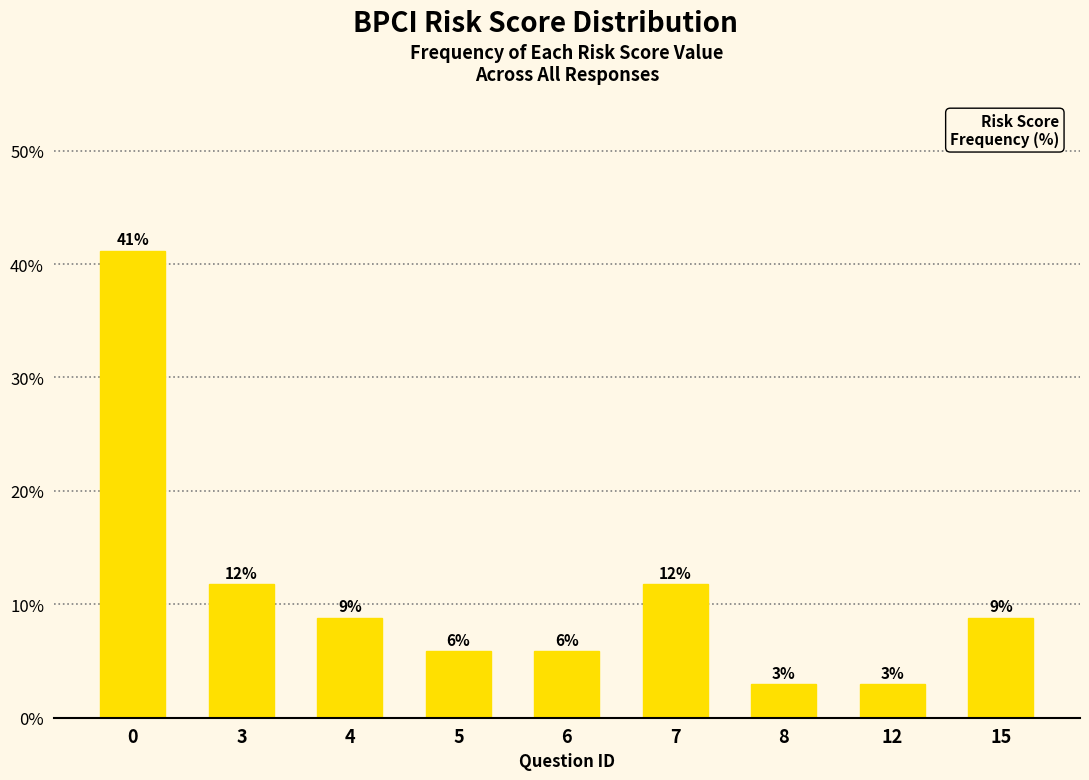

The chart shows a value of 1.4 at 12. True or false?

False